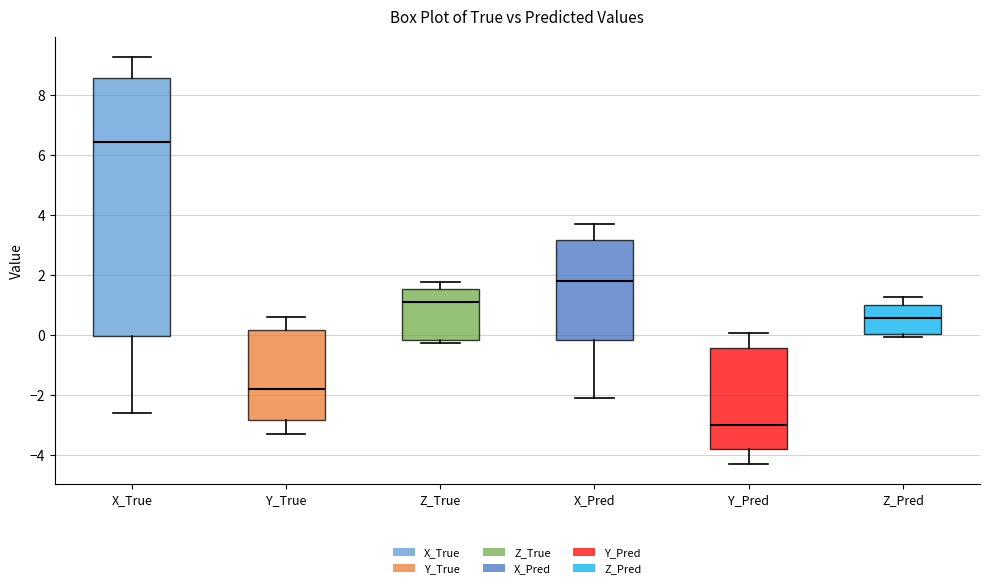

Where is the upper edge of the box for Z_True on the y-axis? The values are not printed on the chart, so give them approximately, as read against the axis.

1.6